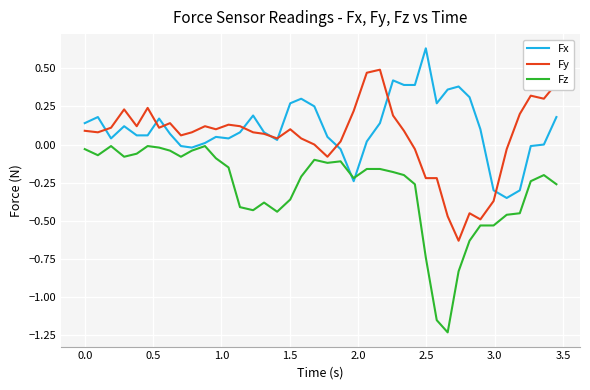

Rank the series by their average value, from highest to lowest.

Fx, Fy, Fz